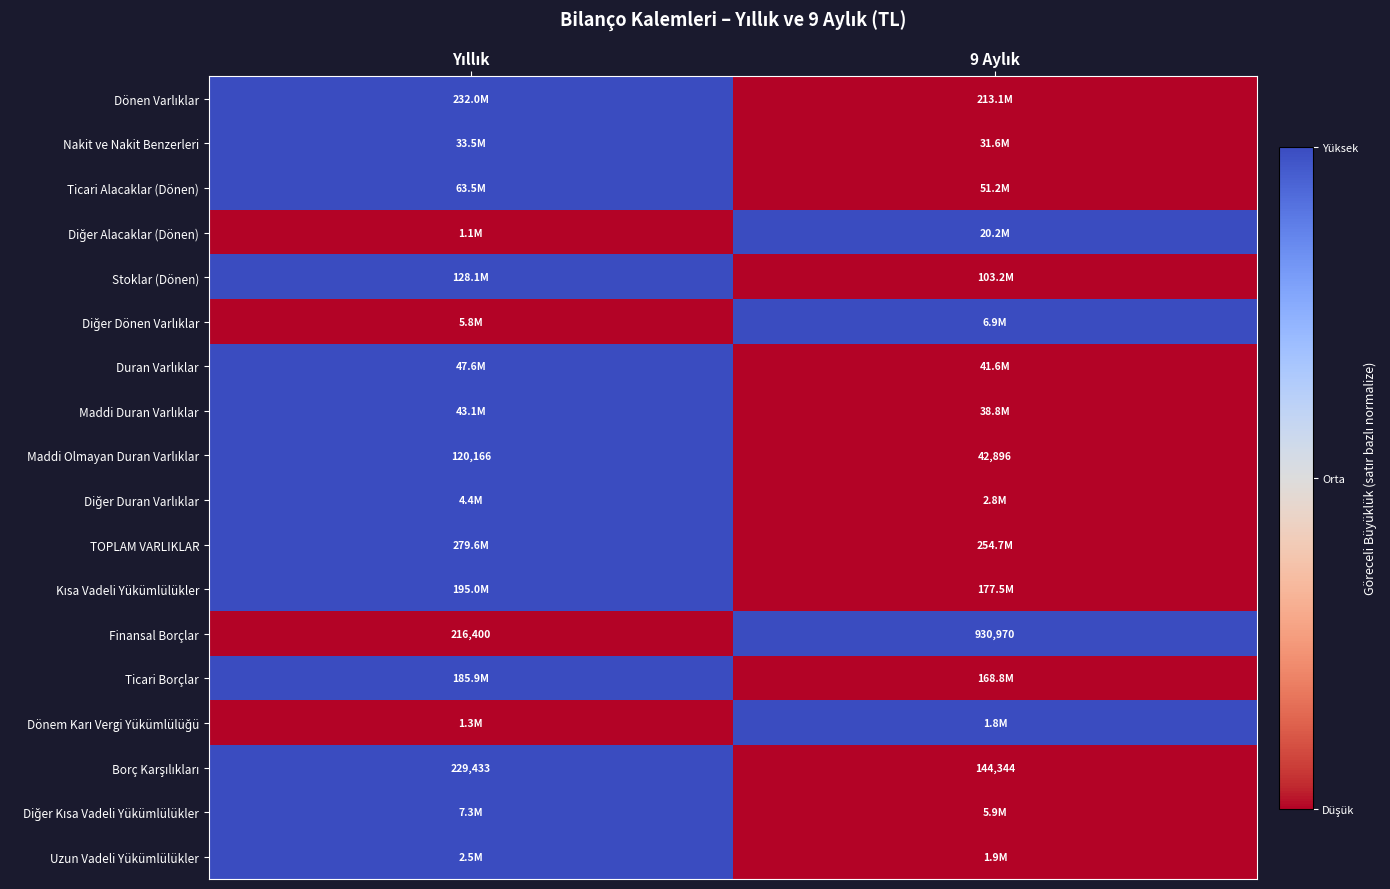

How many data points does each series have?

2